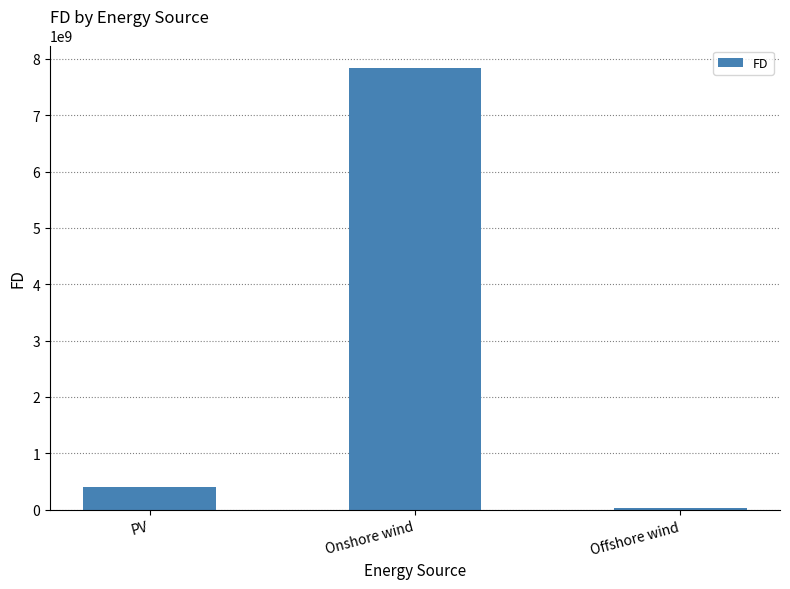

The value at Offshore wind is 37117897.4. True or false?

True